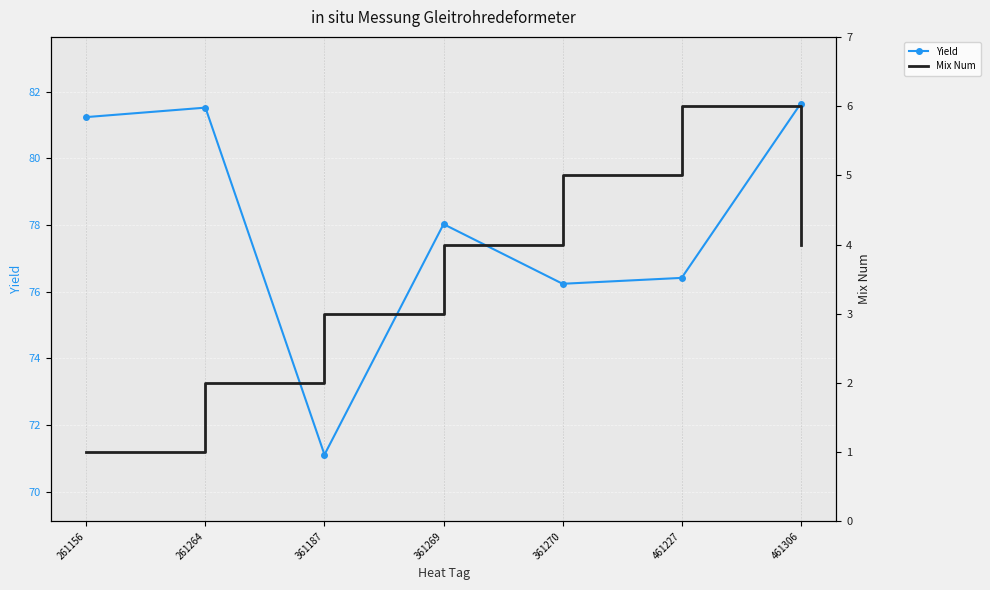

Rank the categories by Yield value from highest to lowest.

461306, 261264, 261156, 361269, 461227, 361270, 361187